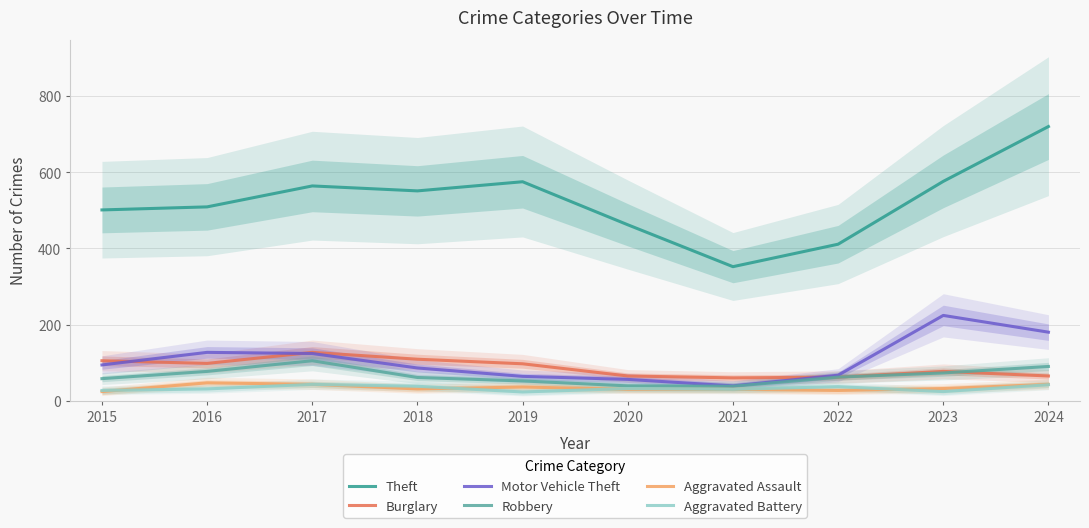

Does the chart have visible grid lines?

Yes